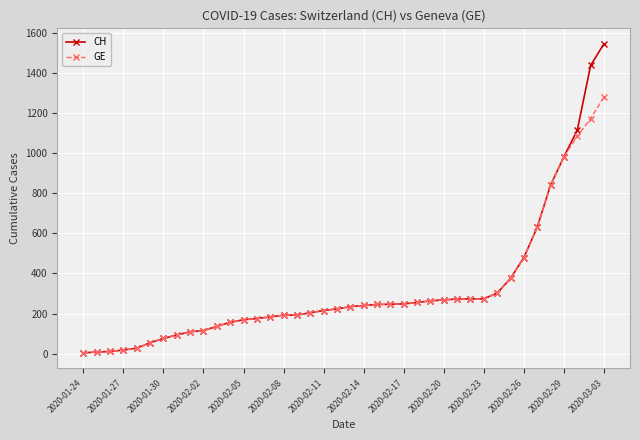

What is the greatest value displayed?

1544